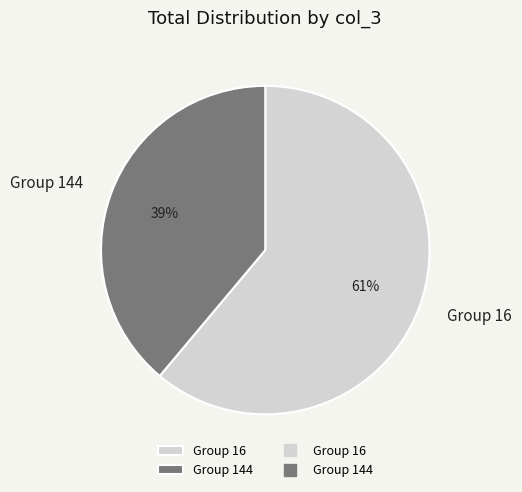

Combined, do Group 16 and Group 144 account for over 50%?

Yes